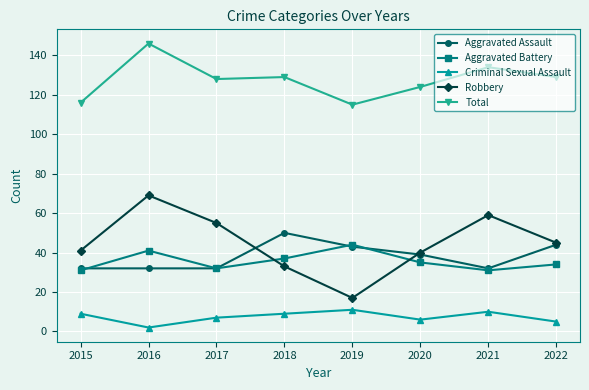

Which series has the largest total across all categories?

Total